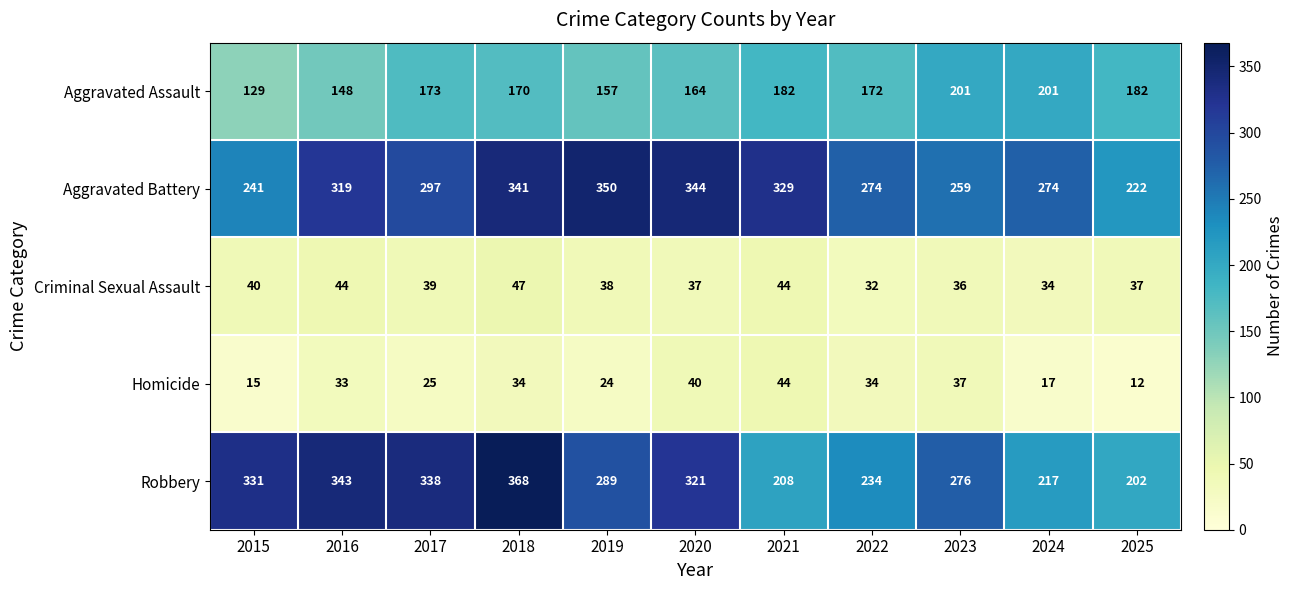

Is it true that Homicide equals 13 at 2020?

False